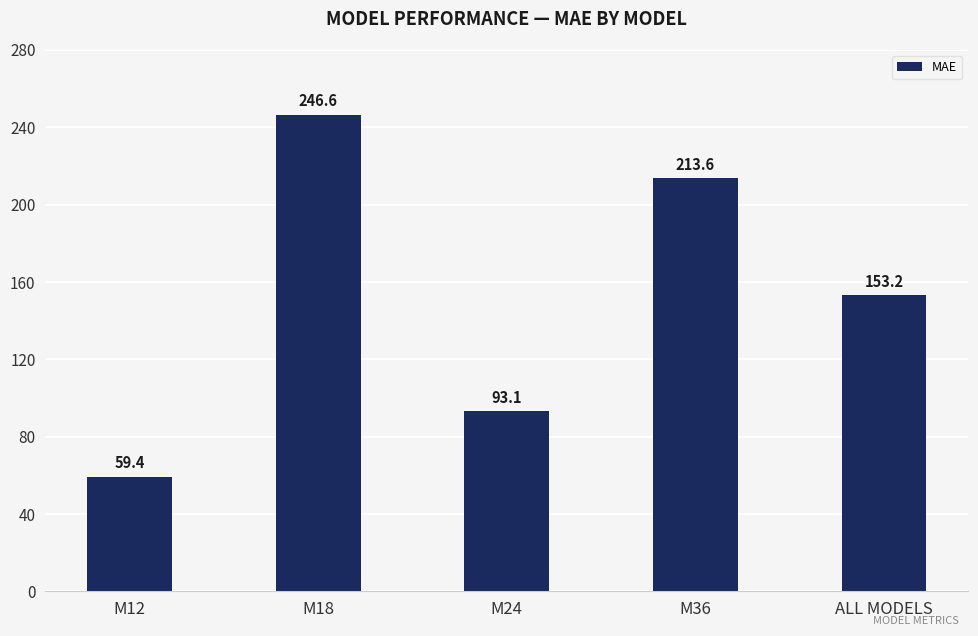

Is it true that the value at M36 is 213.6?

True